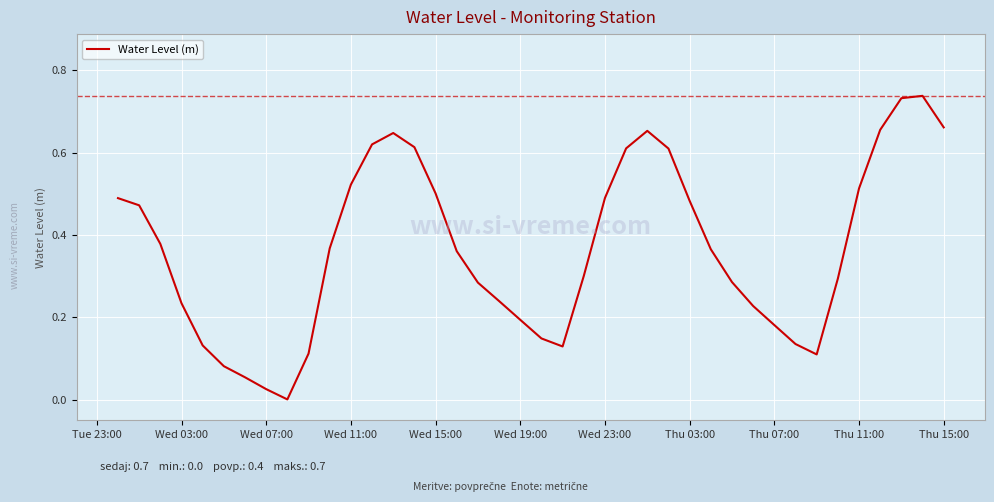

True or false: there are more than 0 points higher than both neighbors.

True